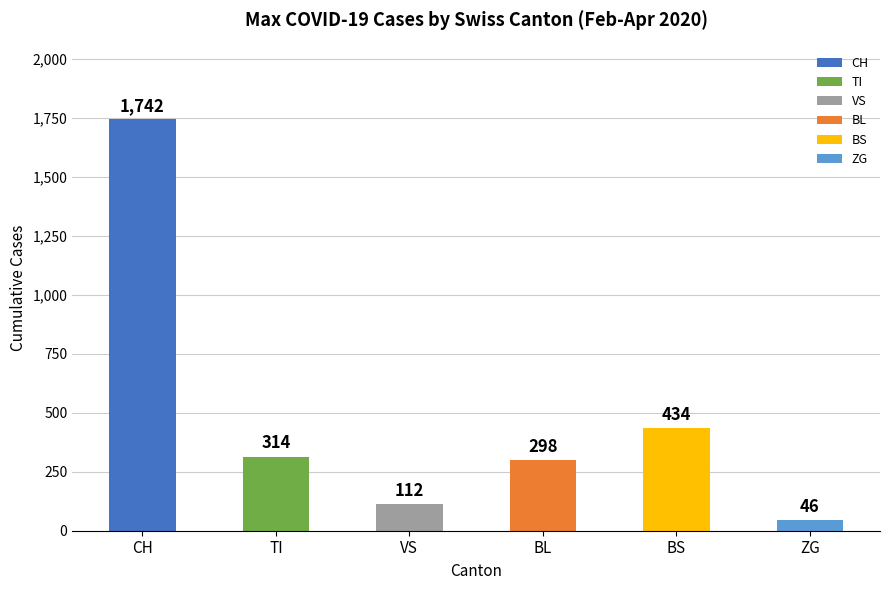

The chart shows a value of 314 at TI. True or false?

True